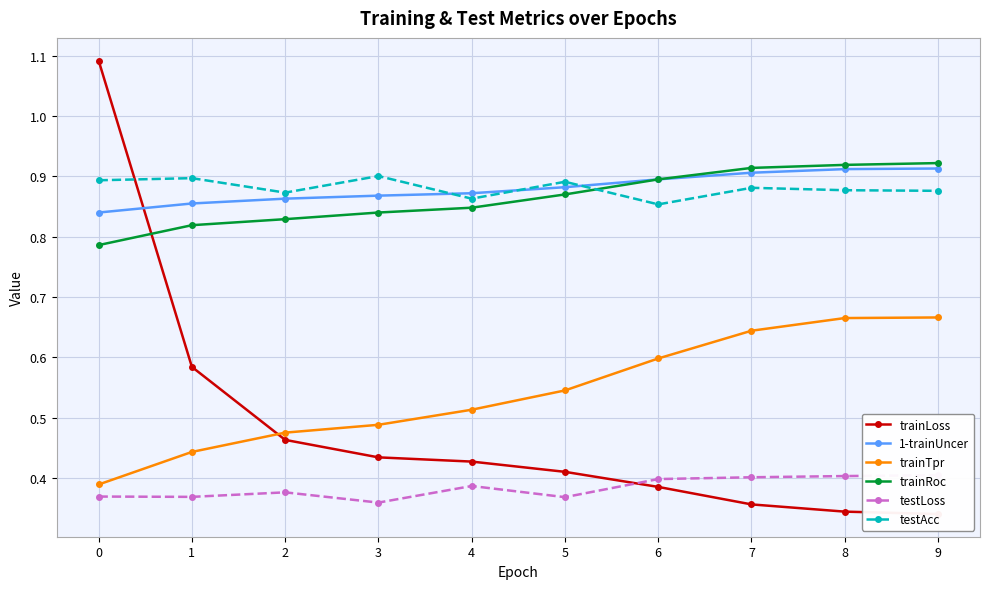

True or false: testAcc and testLoss intersect in this chart.

False